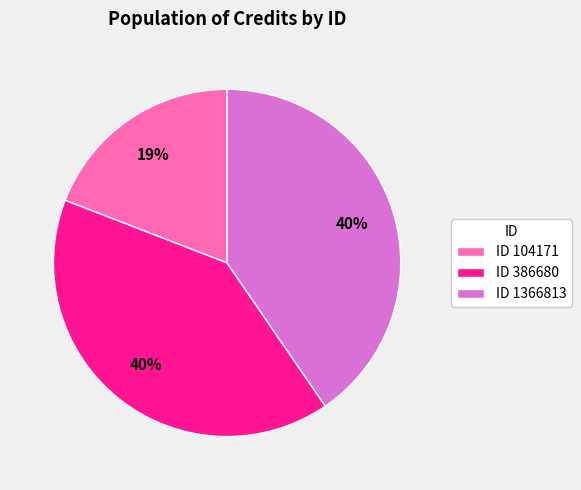

To the nearest percent, what is the difference between the largest and smallest slice percentages?

21%